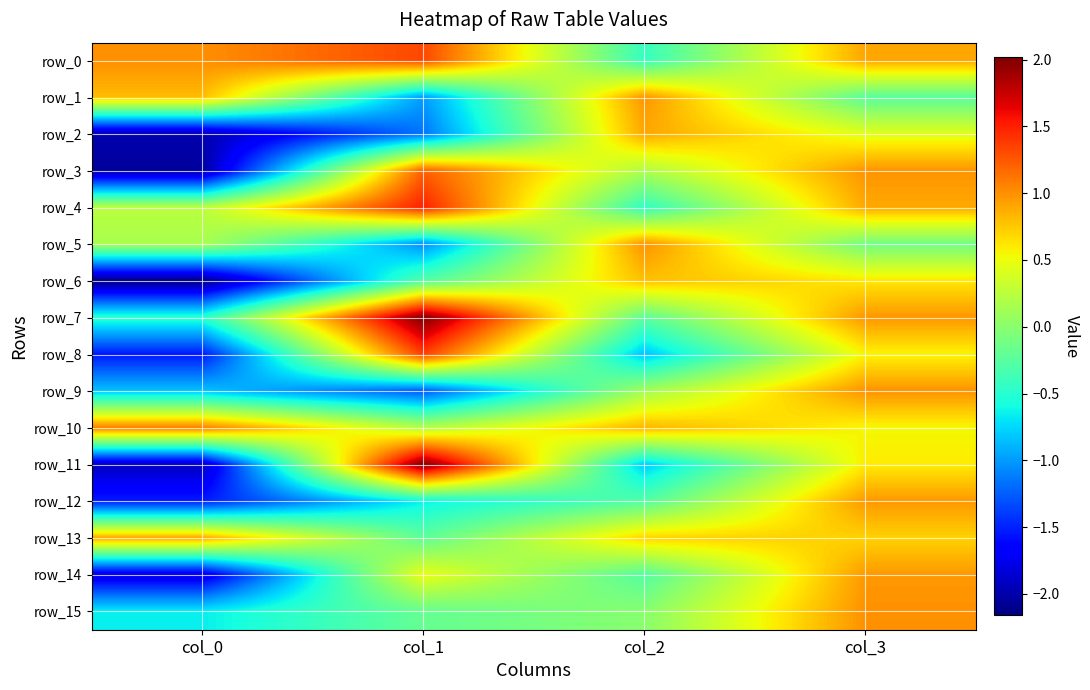

Which category has the lowest value in the row_4 series?

col_2